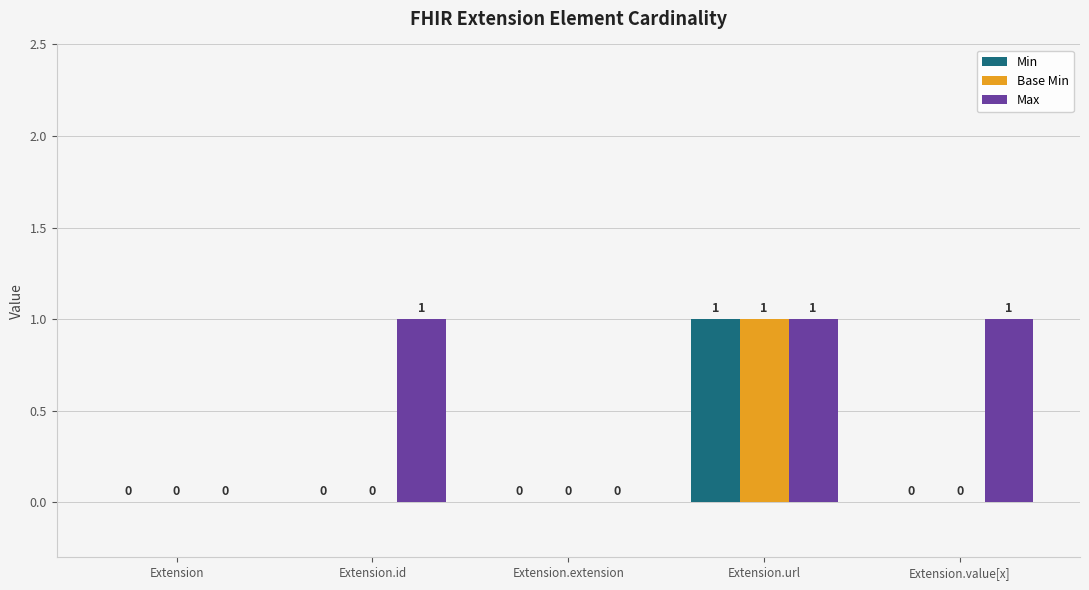

How many positive values does the Min series have?

1